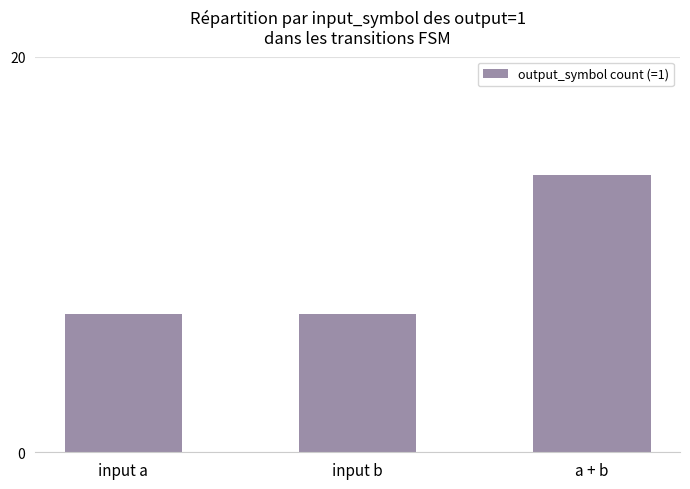

The chart shows a value of 7 at input b. True or false?

True